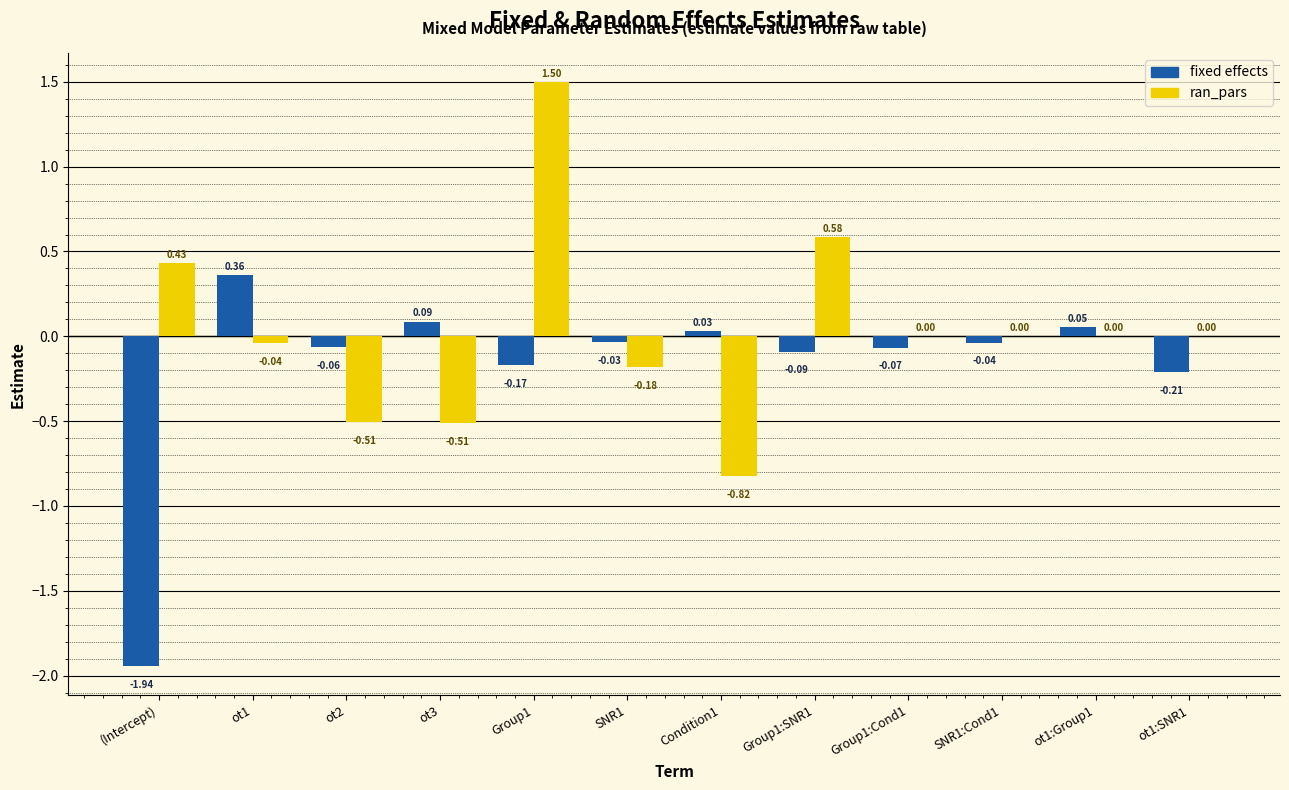

At which category is the sum across all series the highest?

Group1